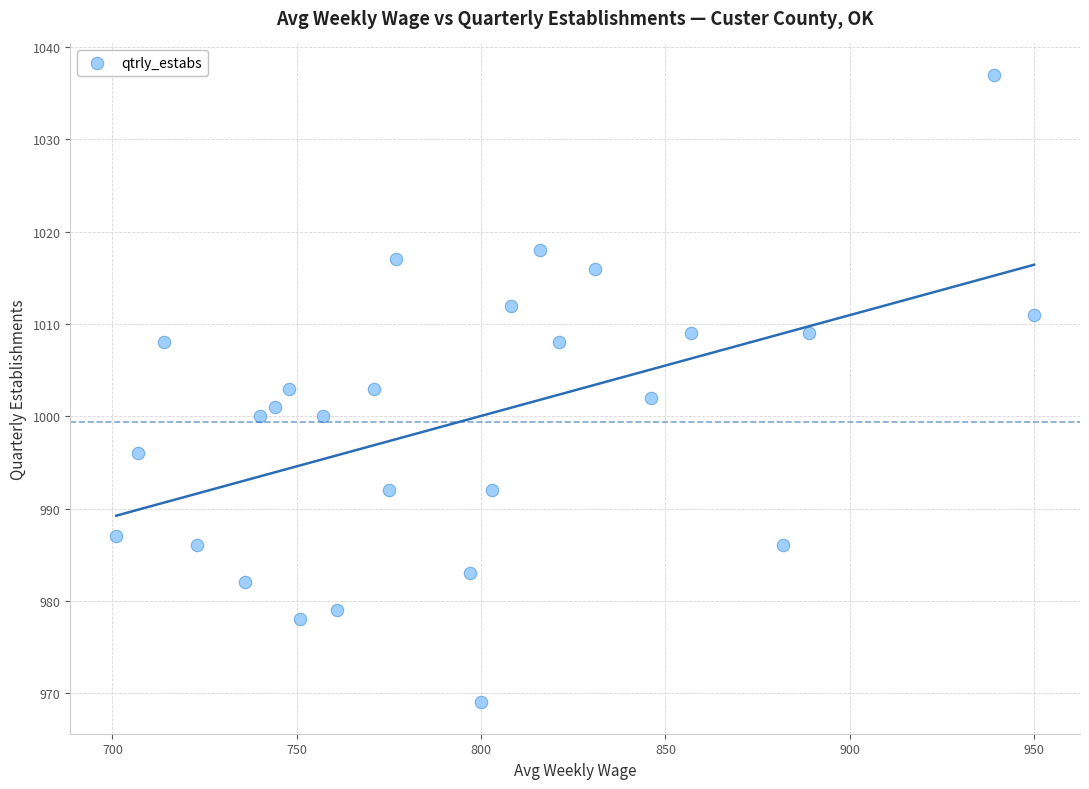

What is the range of Y values (max minus min)?

68